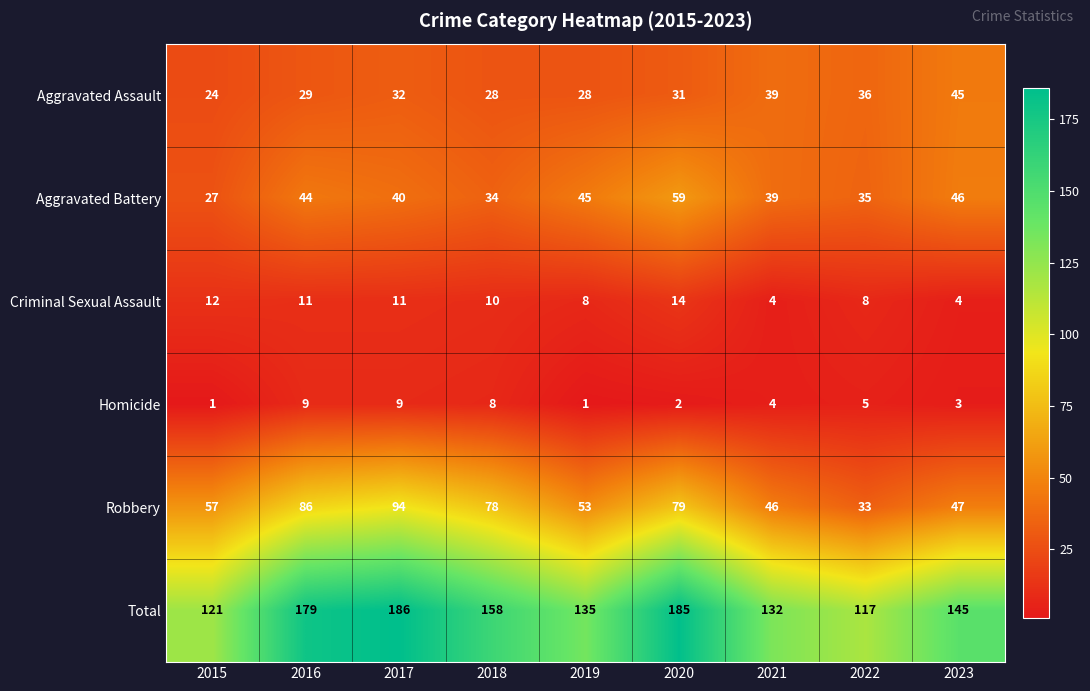

At which label is Robbery closest to 63?

2015